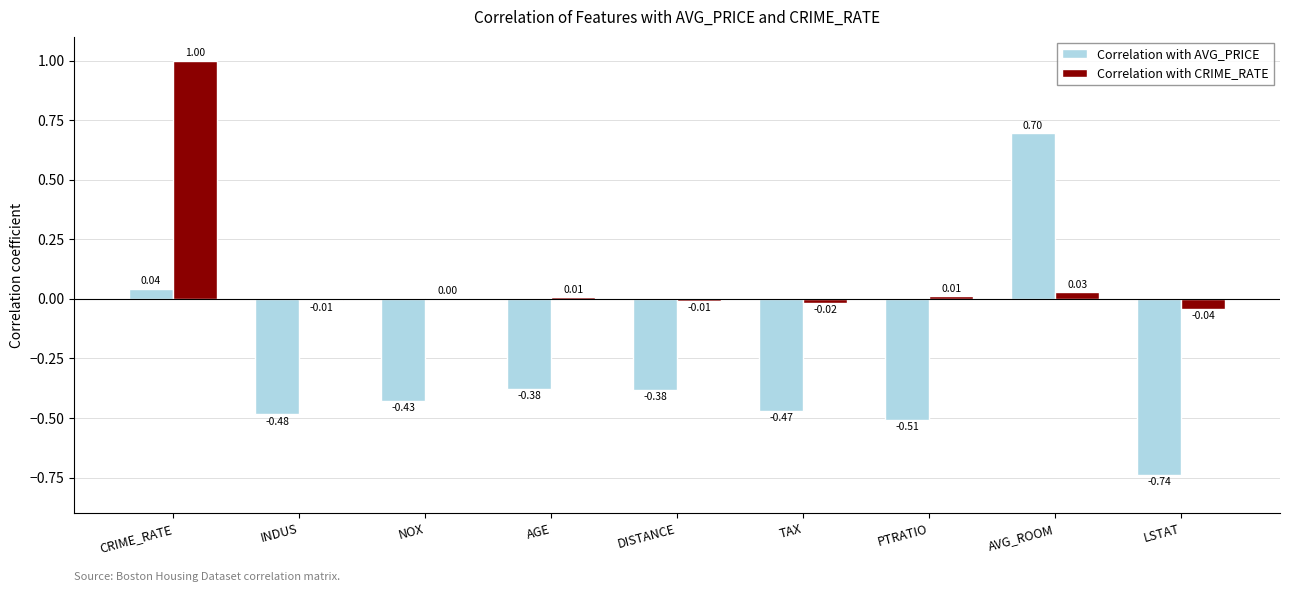

Between CRIME_RATE and AGE, which series saw the biggest shift?

Correlation with CRIME_RATE